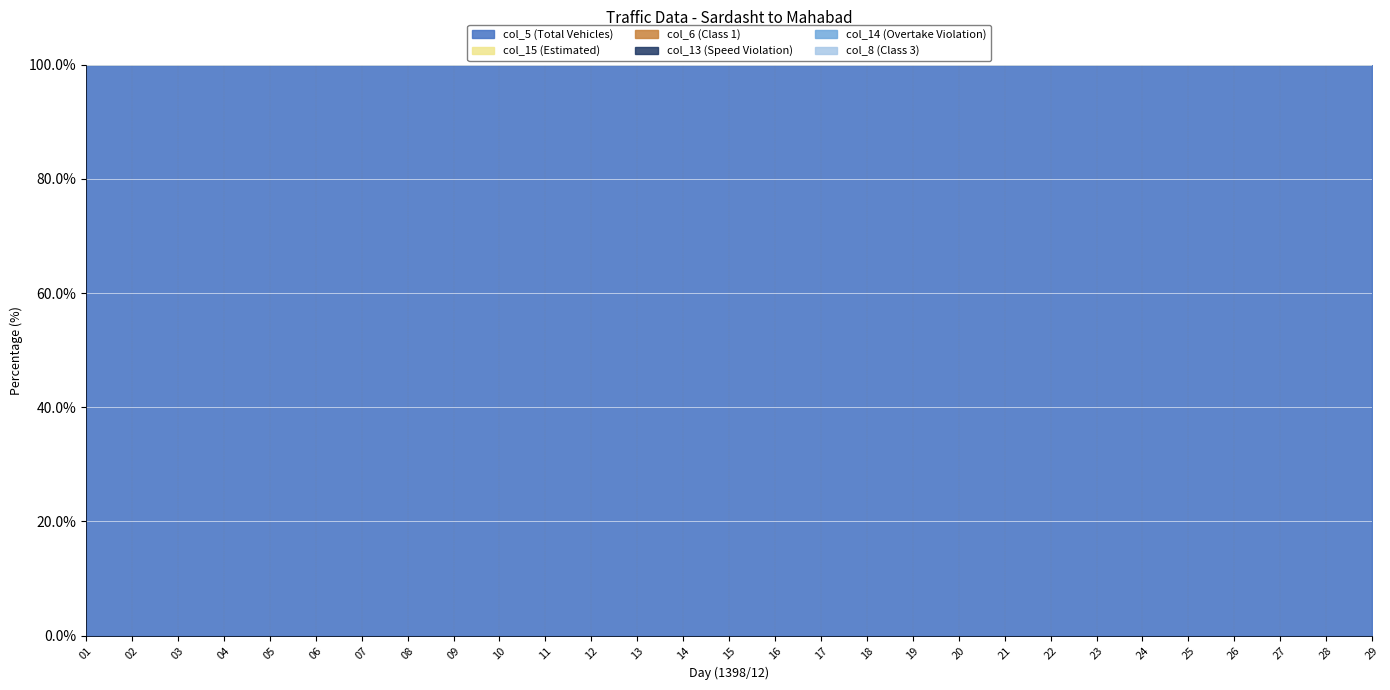

In col_6 (Class 1), how many points are lower than both neighbors (excluding endpoints)?

6